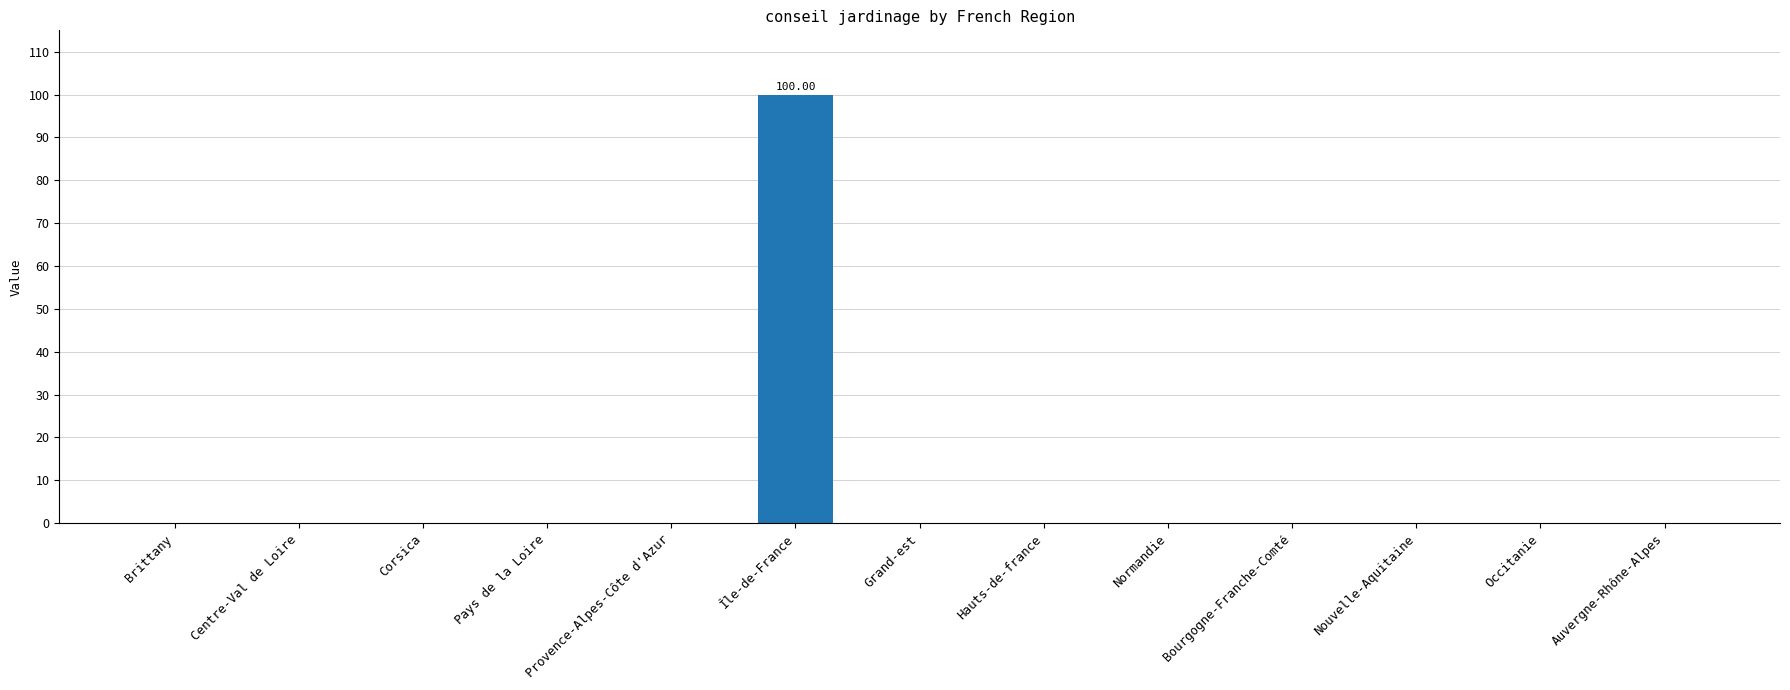

What is the sum of all values?

100